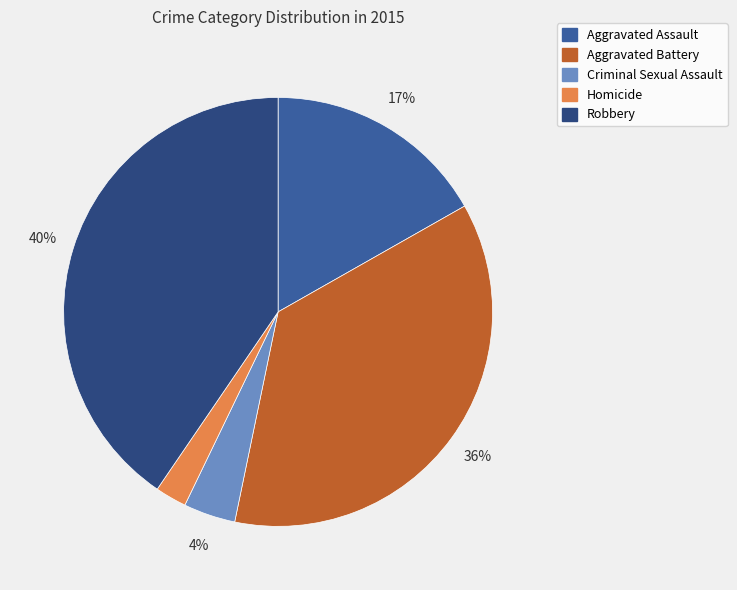

The Homicide slice represents 15% of the pie. True or false?

False